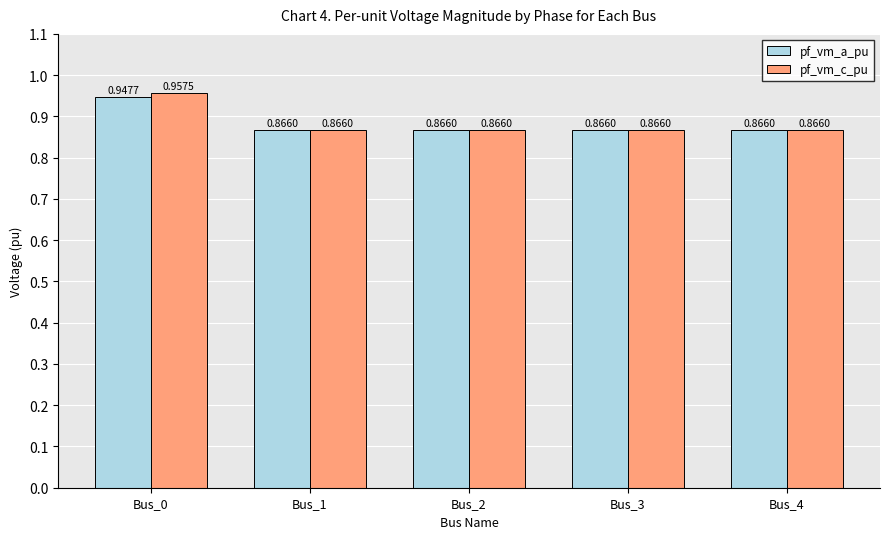

Is it true that pf_vm_c_pu equals 1.5 at Bus_2?

False